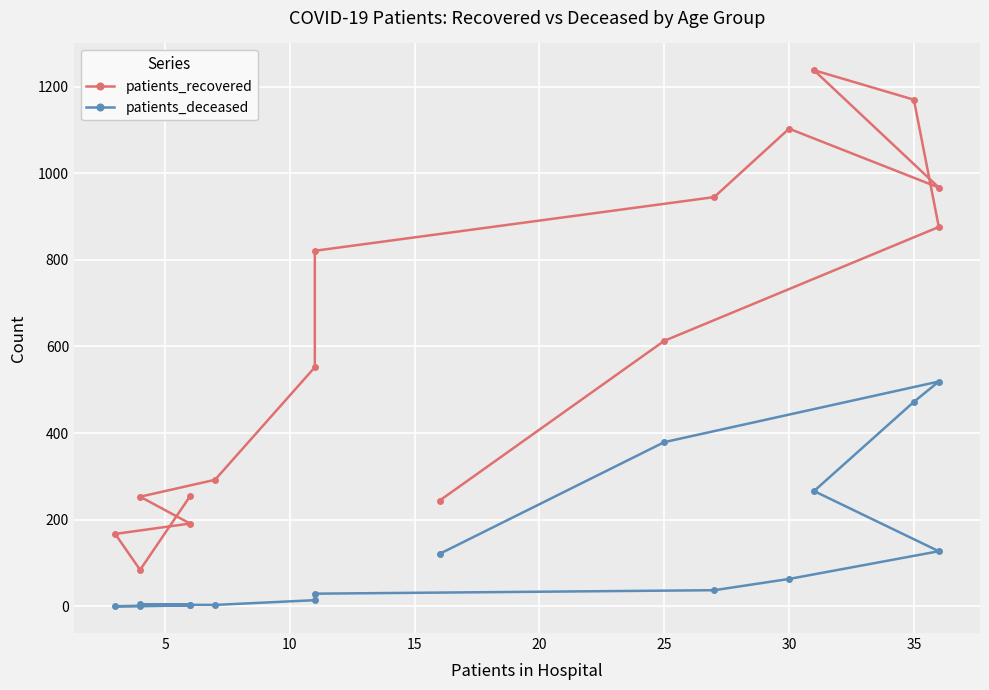

The value of patients_deceased at 40 is 58. True or false?

False